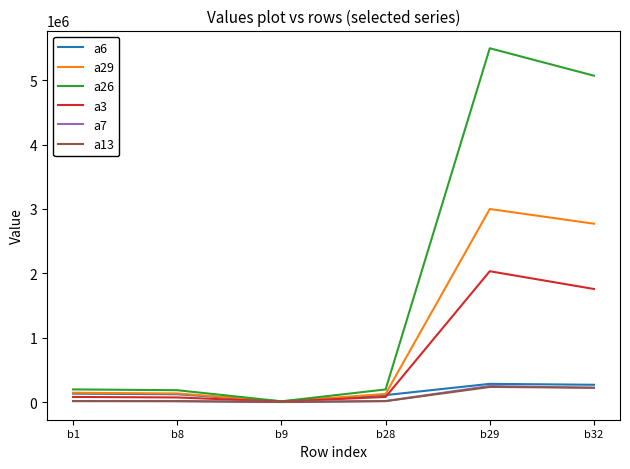

Where is a13 nearest to the value 117915?

b1